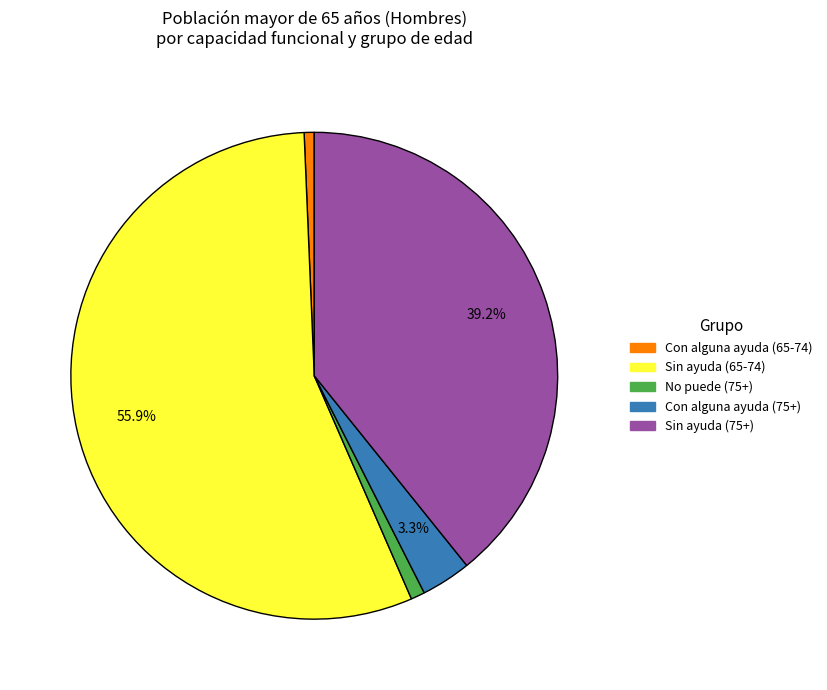

Is there any slice that represents more than half of the pie?

Yes